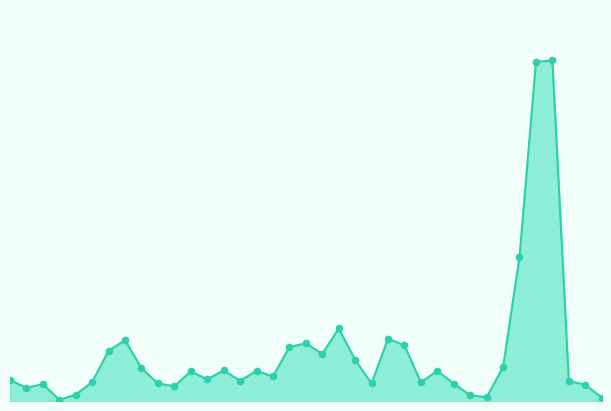

Does the chart have visible grid lines?

No